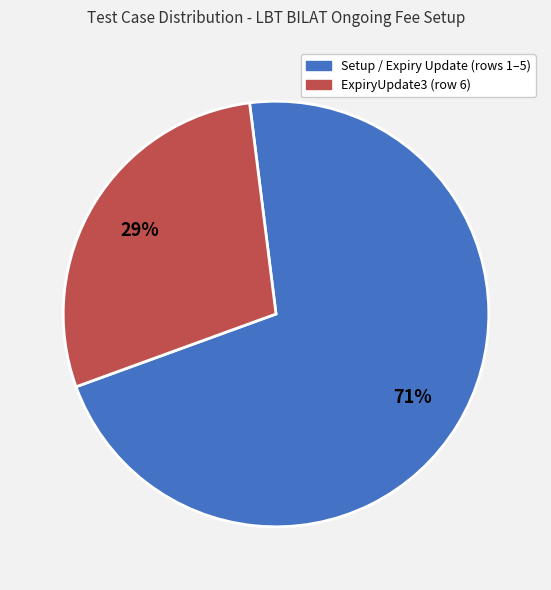

To the nearest percent, what is the average slice percentage?

50%